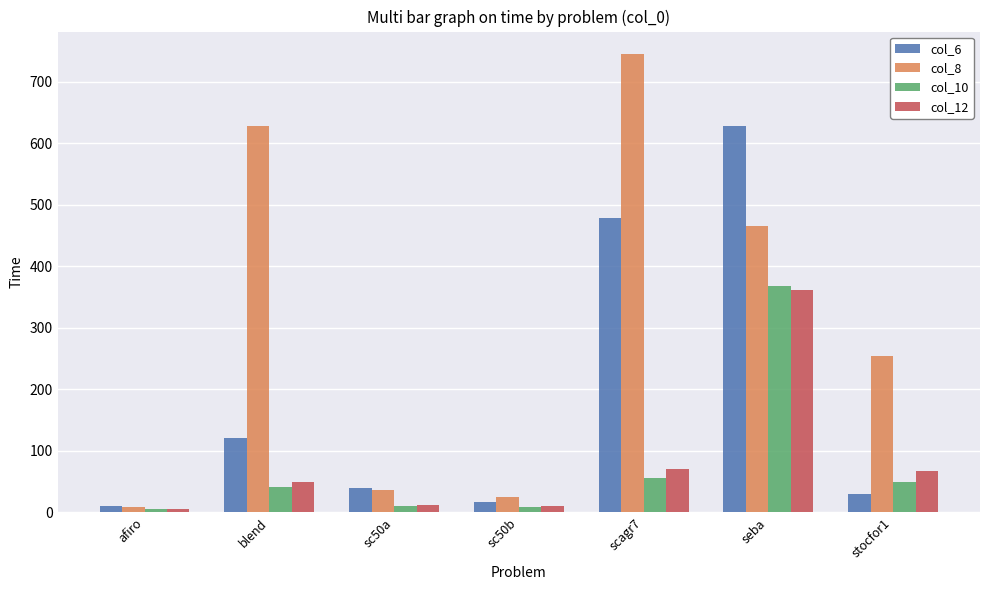

What is the sum of all col_12 values?

577.2